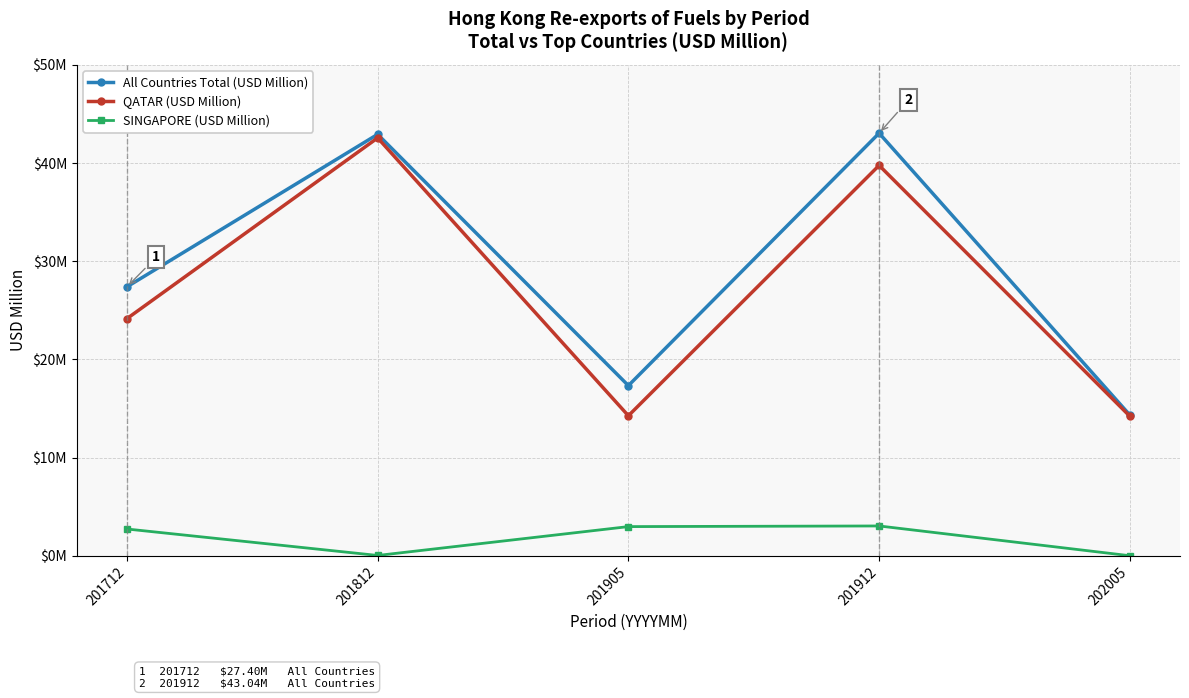

Which category has the highest value in the All Countries Total (USD Million) series?

201912